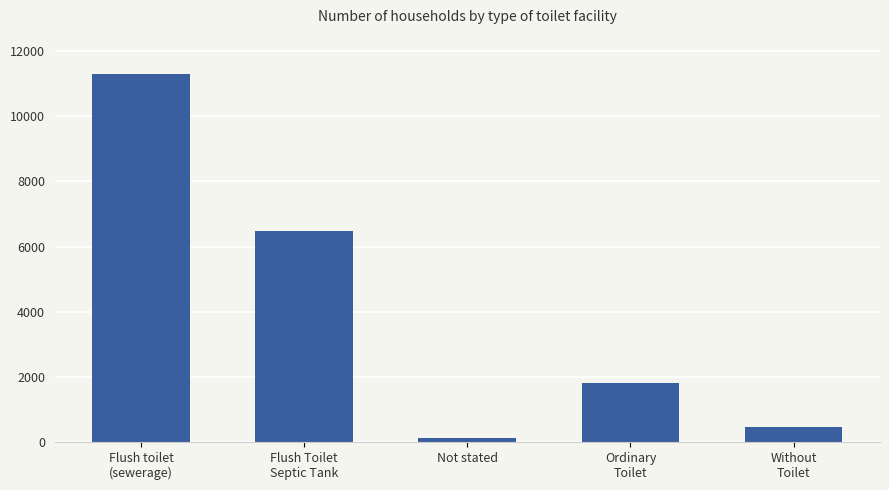

List the labels in order of value, smallest first.

Not stated, Without
Toilet, Ordinary
Toilet, Flush Toilet
Septic Tank, Flush toilet
(sewerage)